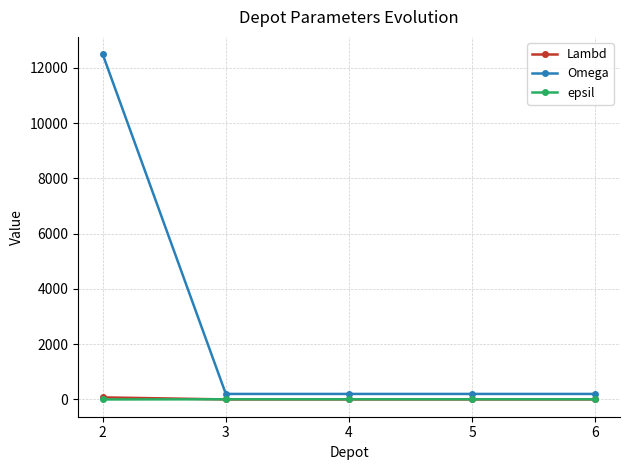

The value of Omega at 2 is 12500. True or false?

True